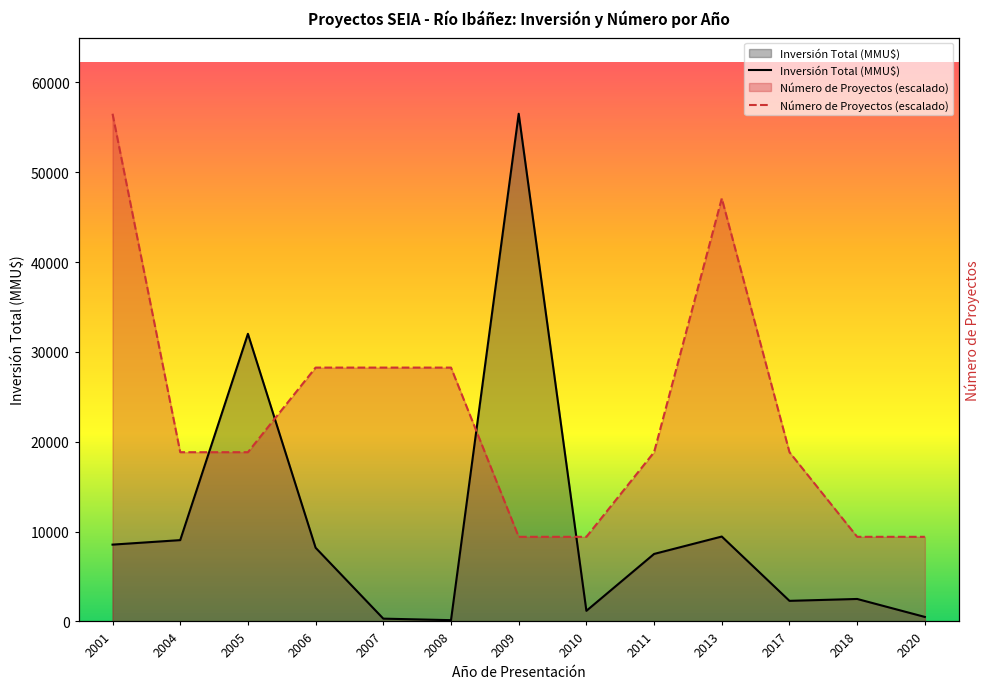

What is the sum of the Inversión Total (MMU$) values at 2008 and 2004?

9191.0